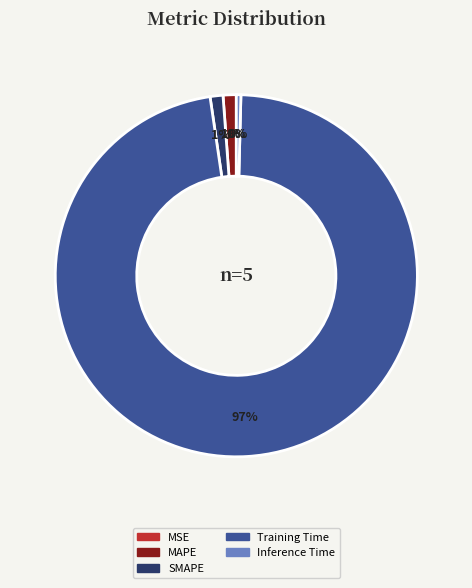

To the nearest percent, what is the average slice percentage?

20%